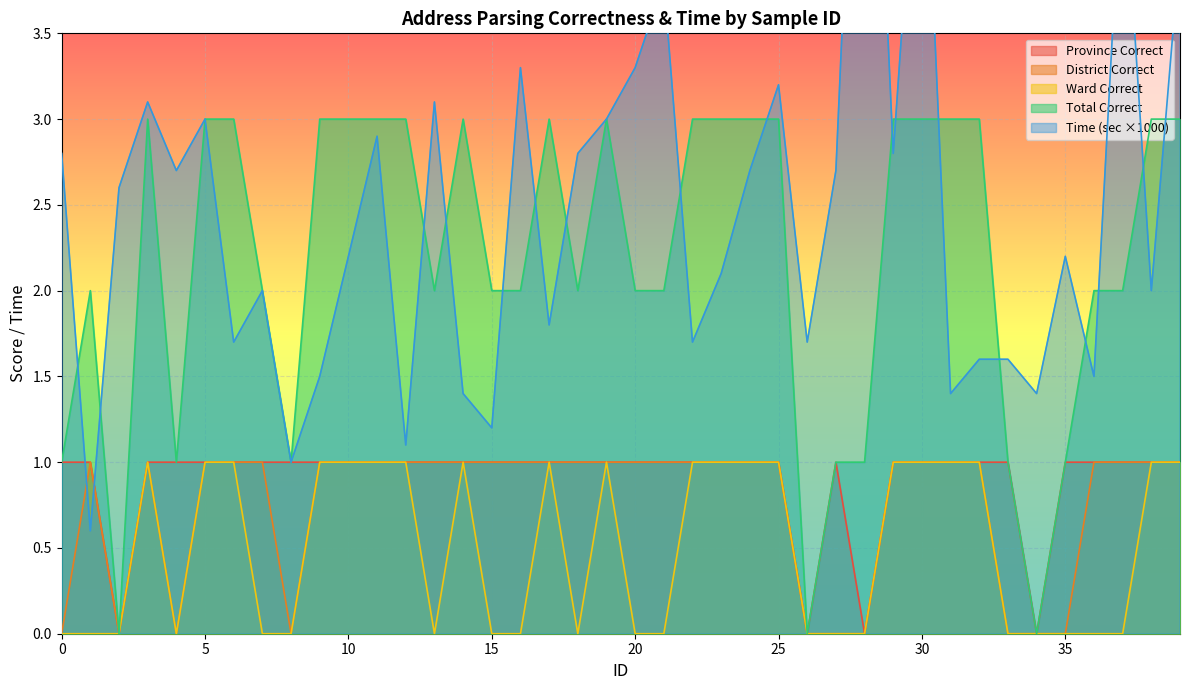

What are all the series names shown in the legend?

province_correct, district_correct, ward_correct, total_correct, time_sec